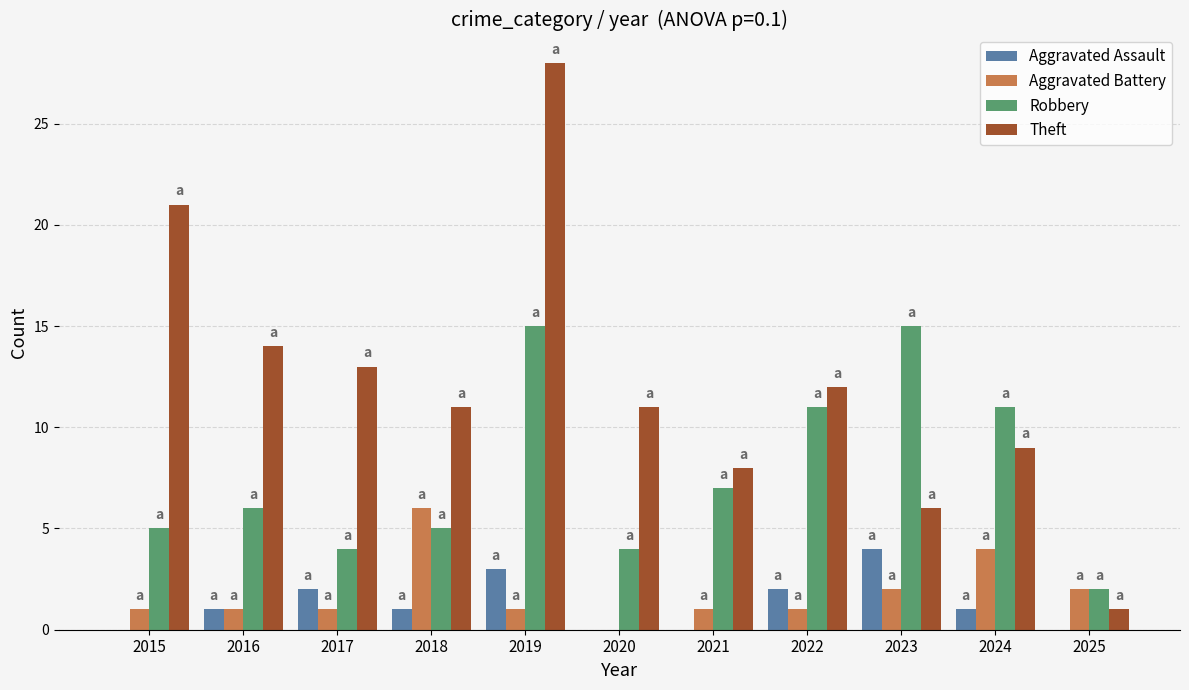

True or false: Aggravated Battery has a value of -2 at 2020.

False